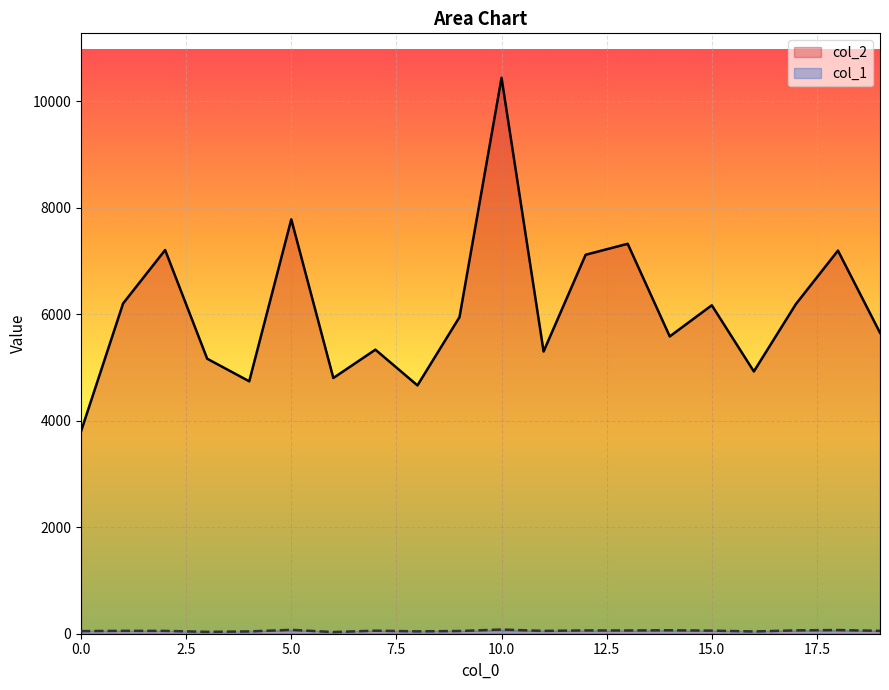

Which label corresponds to the smallest value in the chart?

6